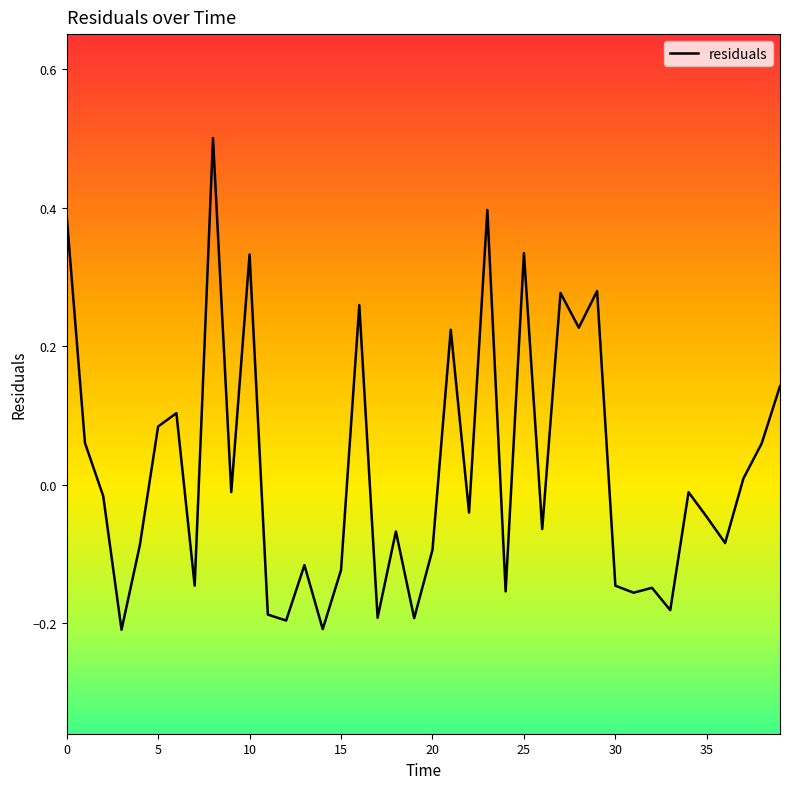

What is the maximum value shown in the chart?

0.5